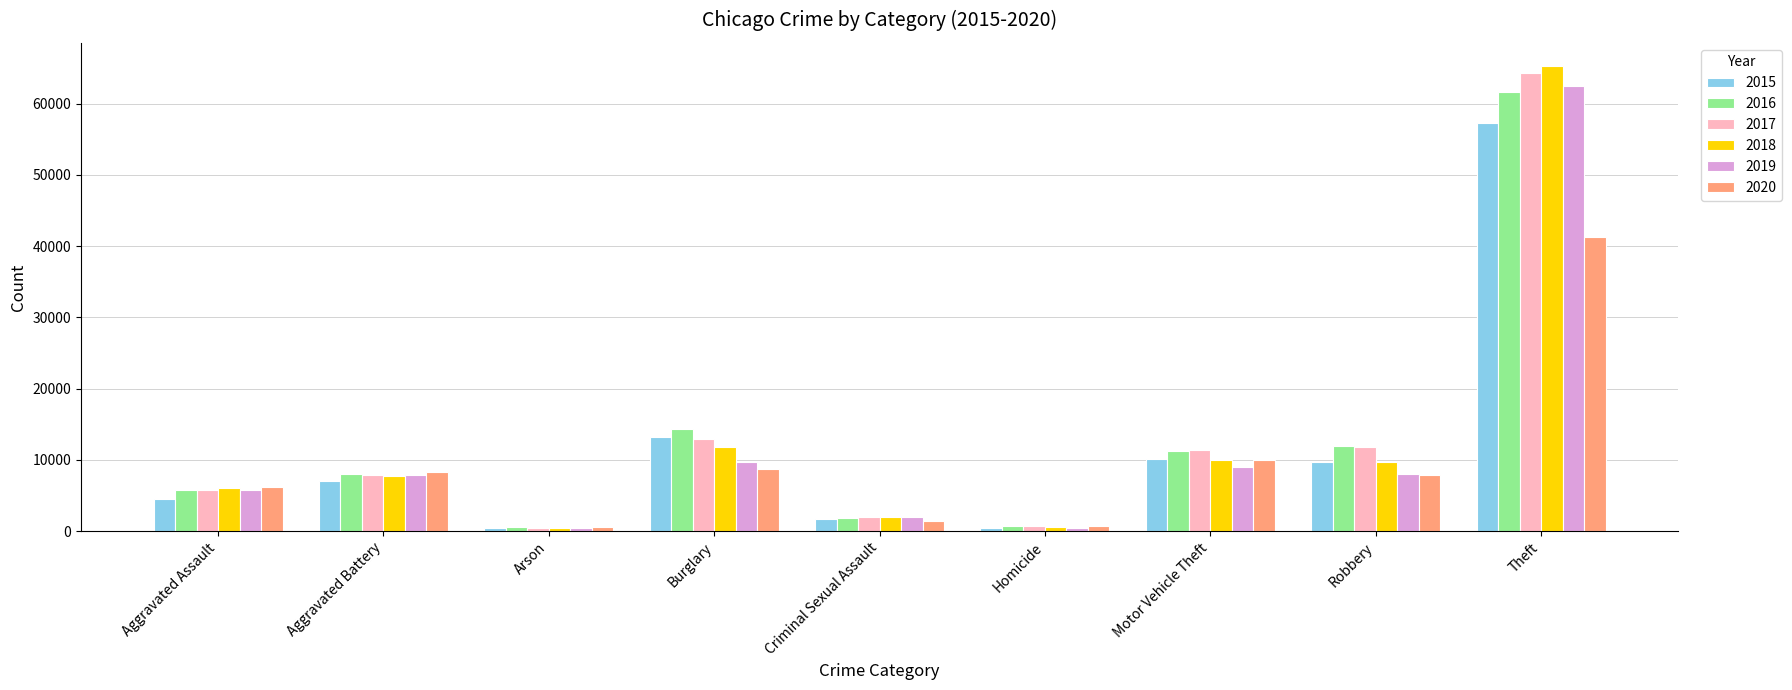

Count the number of categories in the chart.

9